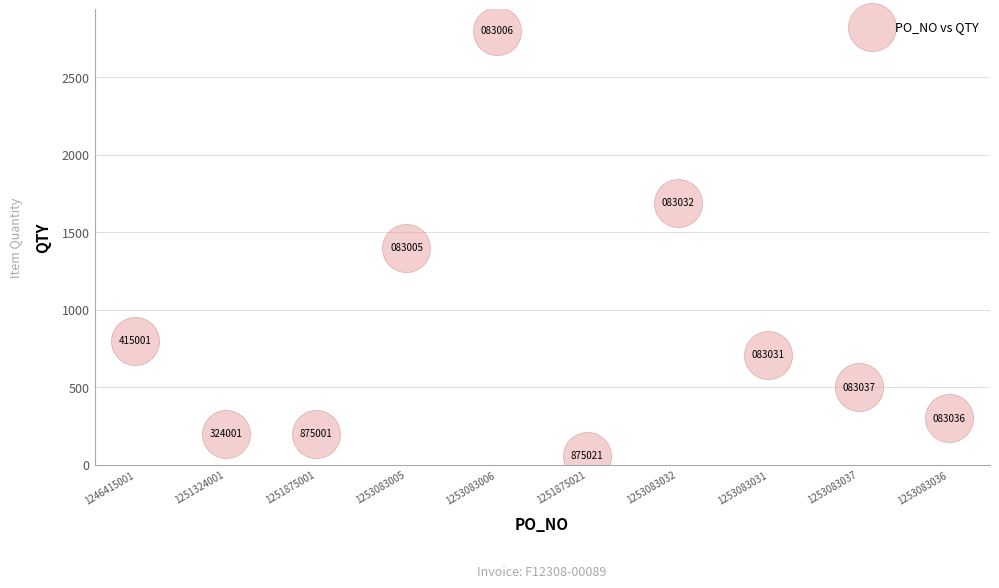

What Y value in the scatter plot is closest to 1430?

1400